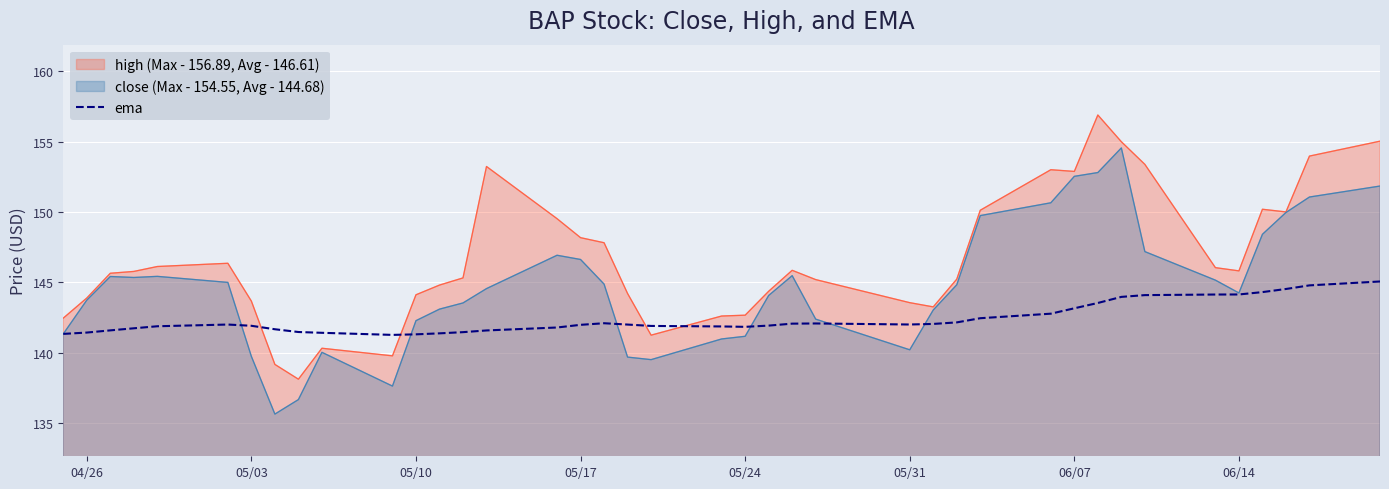

Read the ema value at 04/26.

141.4